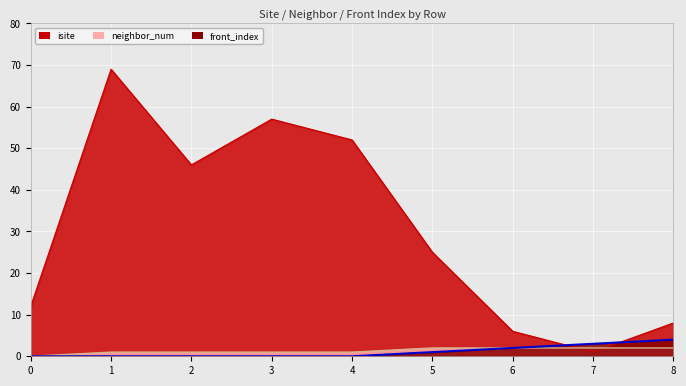

Between which two adjacent categories do isite and front_index first intersect?

6 and 7